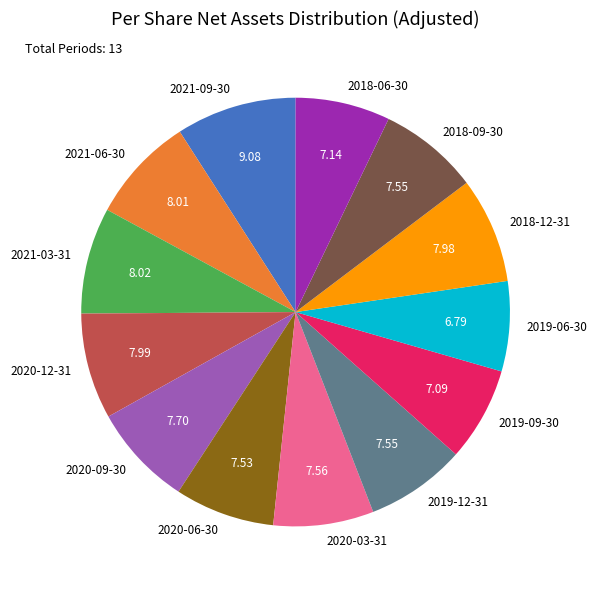

Which category has the biggest portion of the pie?

2021-09-30